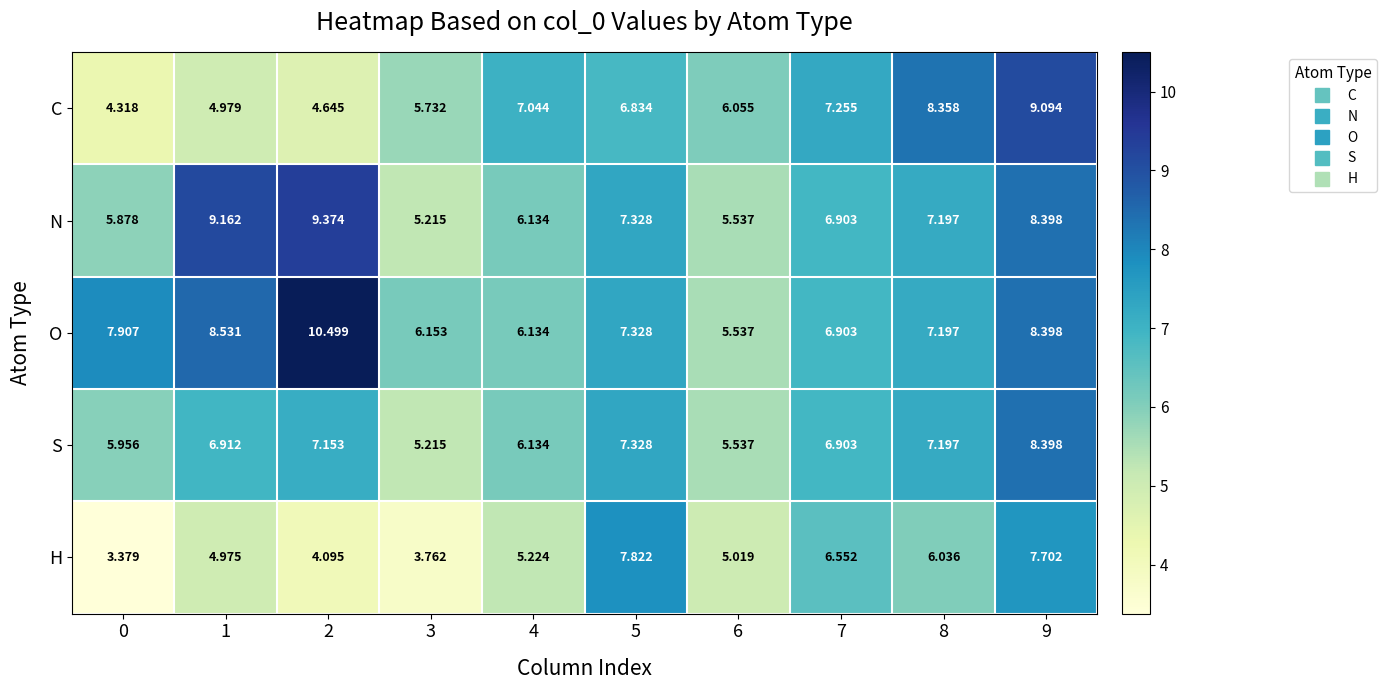

Is the value of C at 3 greater than the value of H at 4?

Yes